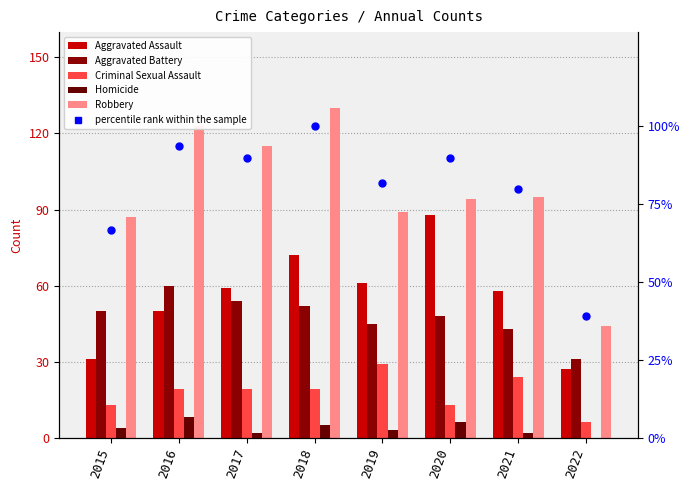

What are all the series names shown in the legend?

Aggravated Assault, Aggravated Battery, Criminal Sexual Assault, Homicide, Robbery, percentile rank within the sample